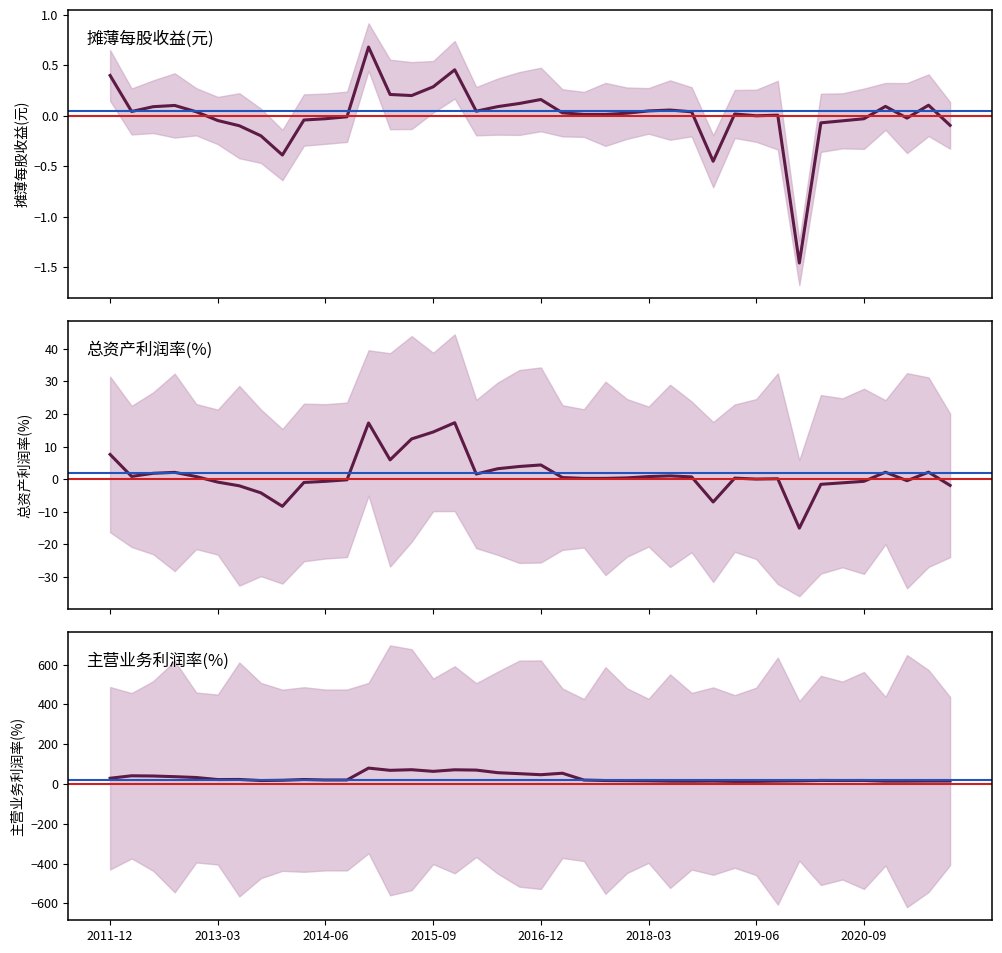

What value does the 总资产利润率(%) series have at 39?

-1.9